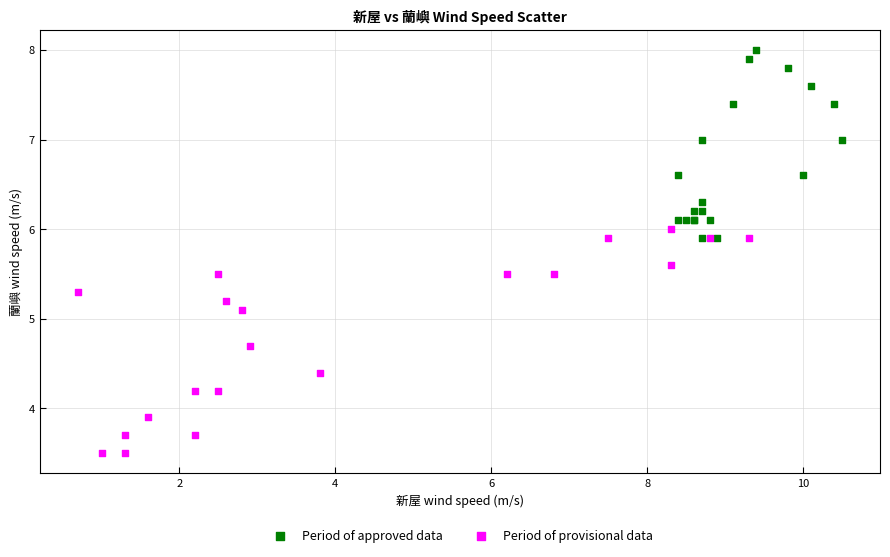

Which series has the widest spread of Y values?

Period of provisional data